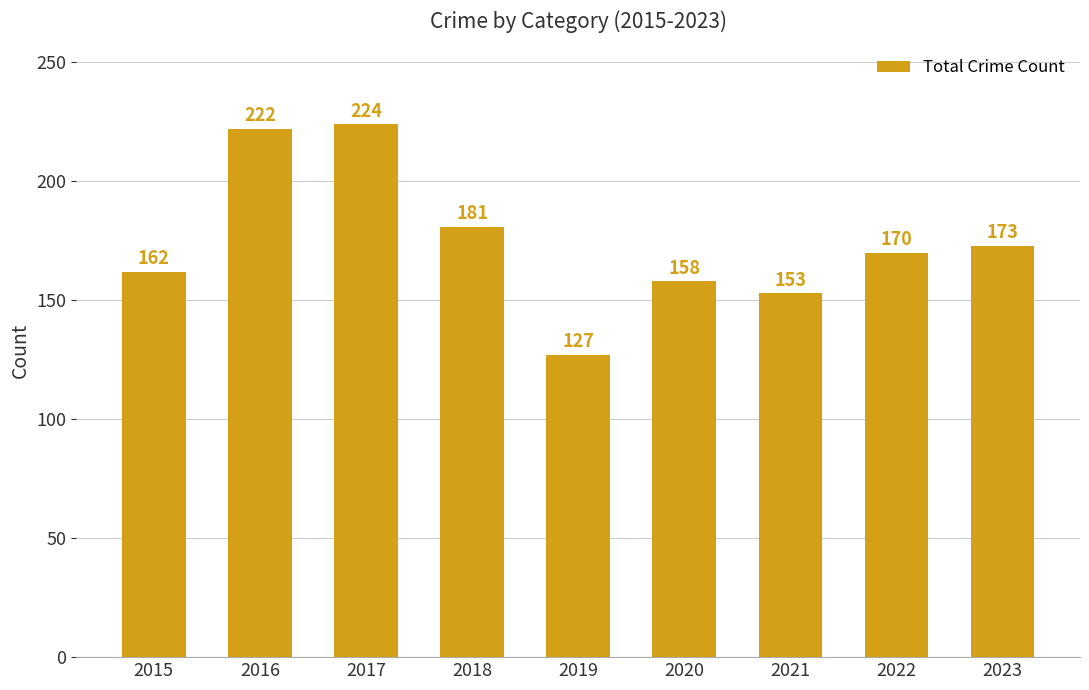

What is the sum of all values?

1570